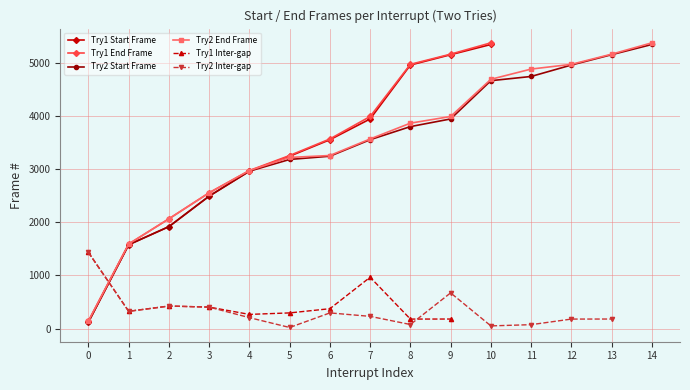

Is it true that Interrupt#0 equals 1841 at 8?

False